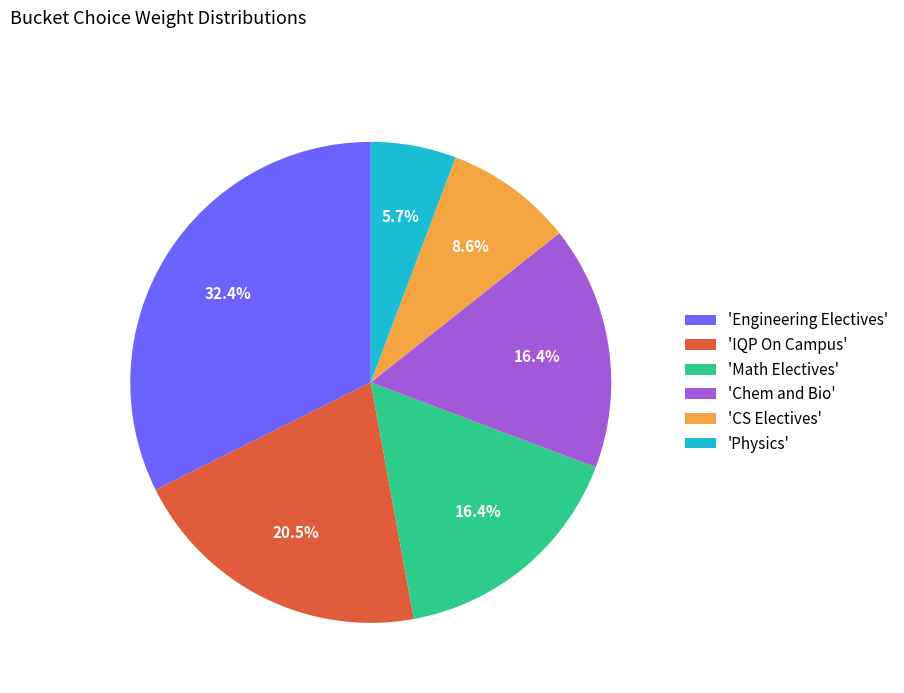

Is there any slice that represents more than half of the pie?

No